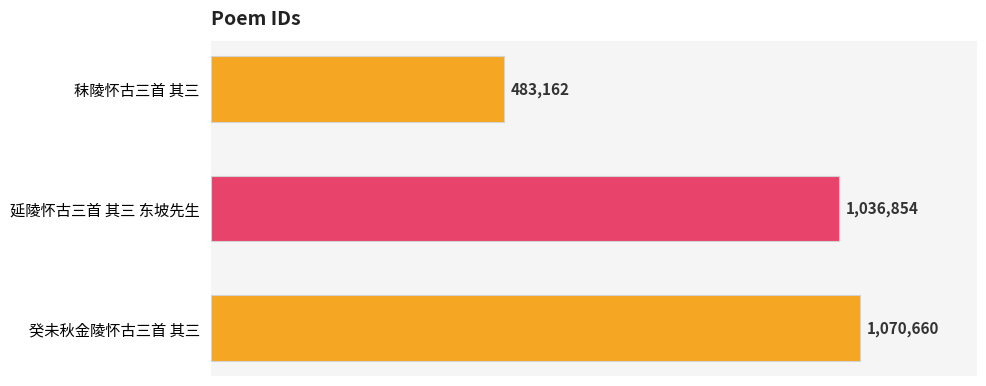

Rank the categories by value from lowest to highest.

秣陵怀古三首 其三, 延陵怀古三首 其三 东坡先生, 癸未秋金陵怀古三首 其三